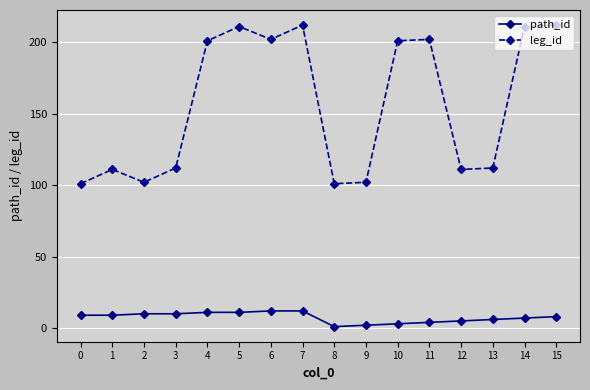

True or false: leg_id and path_id cross at least once.

False